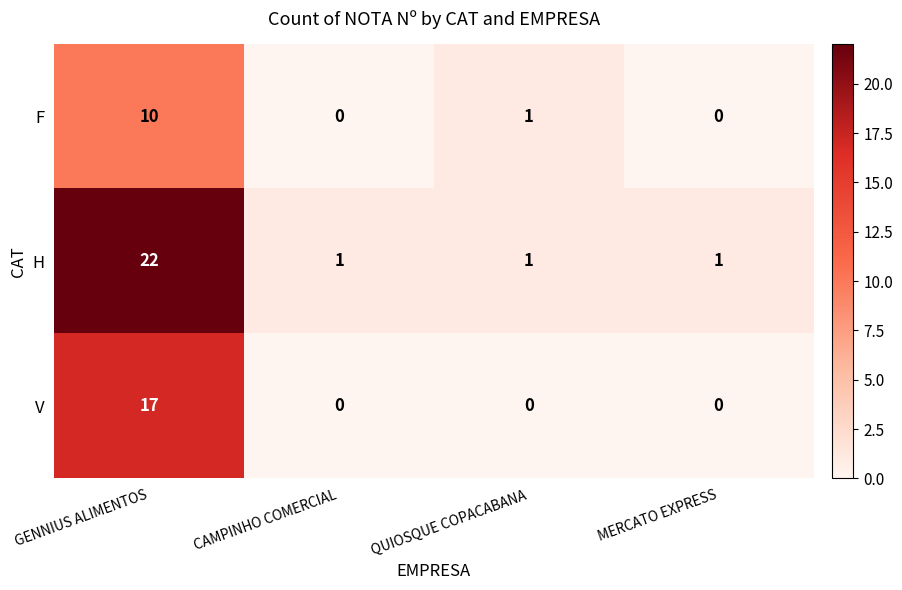

List the series in order of their overall mean, lowest first.

F, V, H